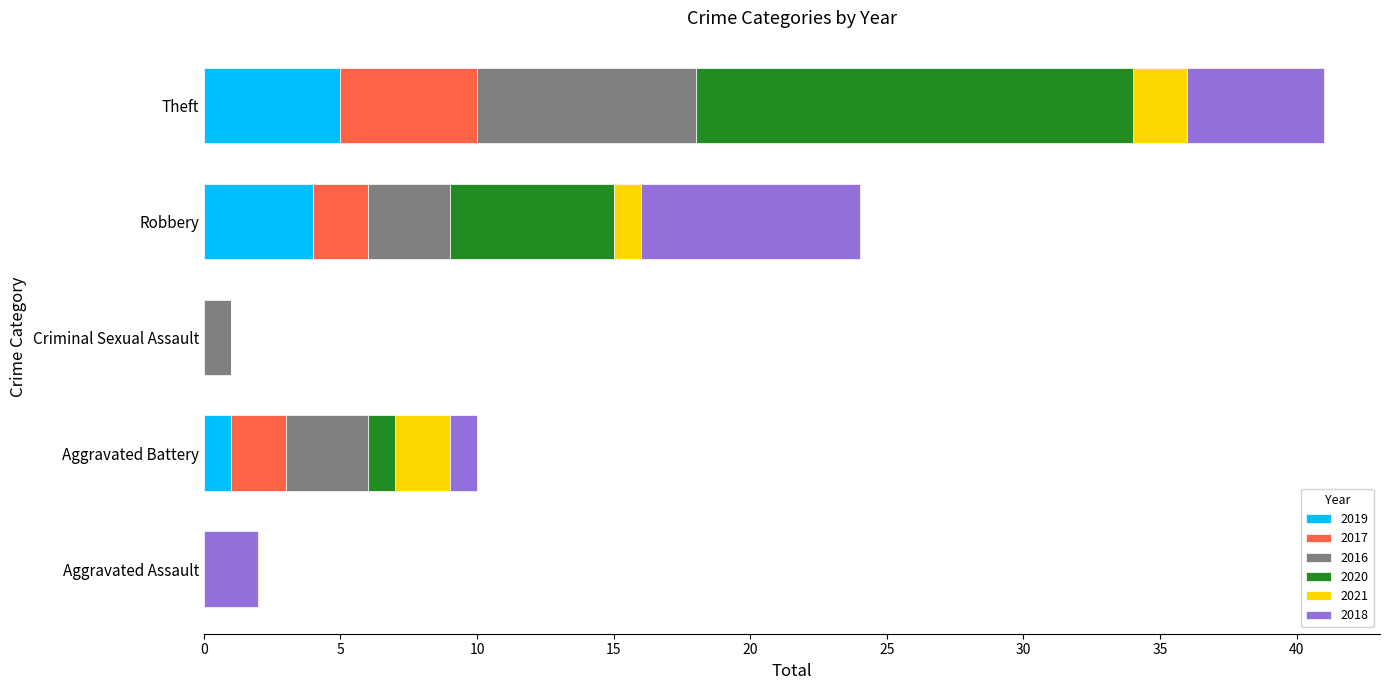

The 2019 series shows 4 at Robbery. True or false?

True